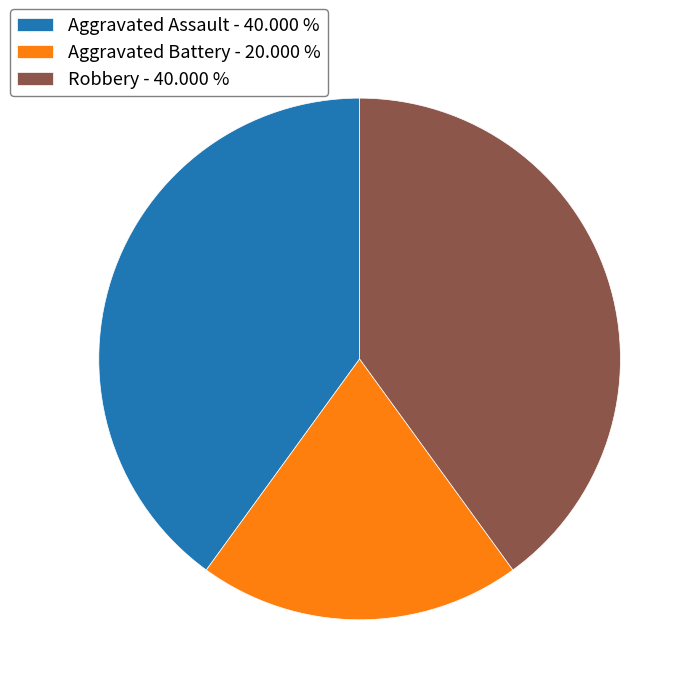

How many segments does this pie chart have?

3